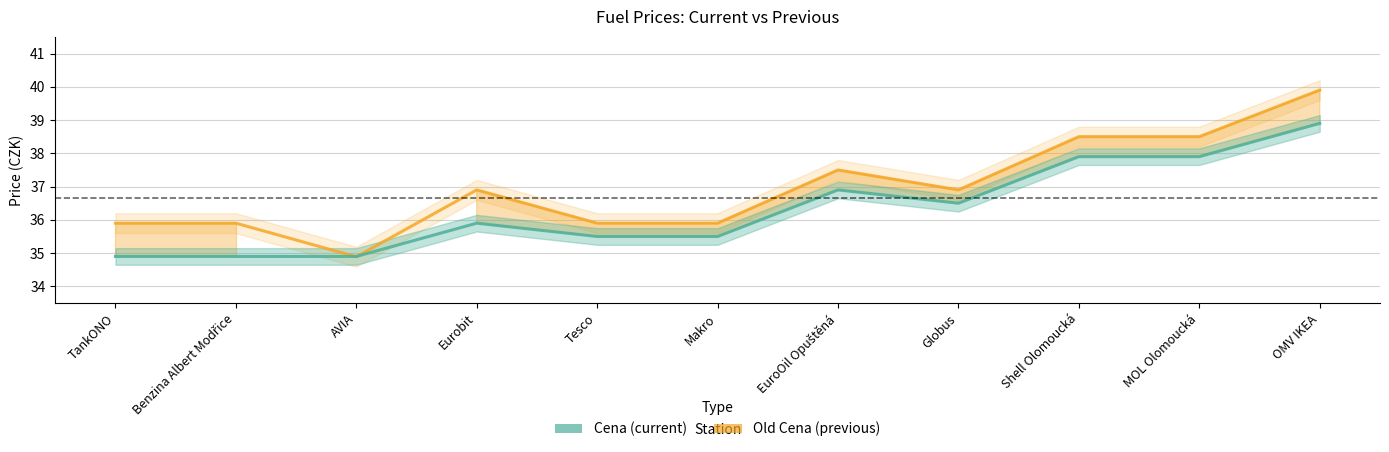

What is the value of the Cena point at the 3rd from the left?

34.9